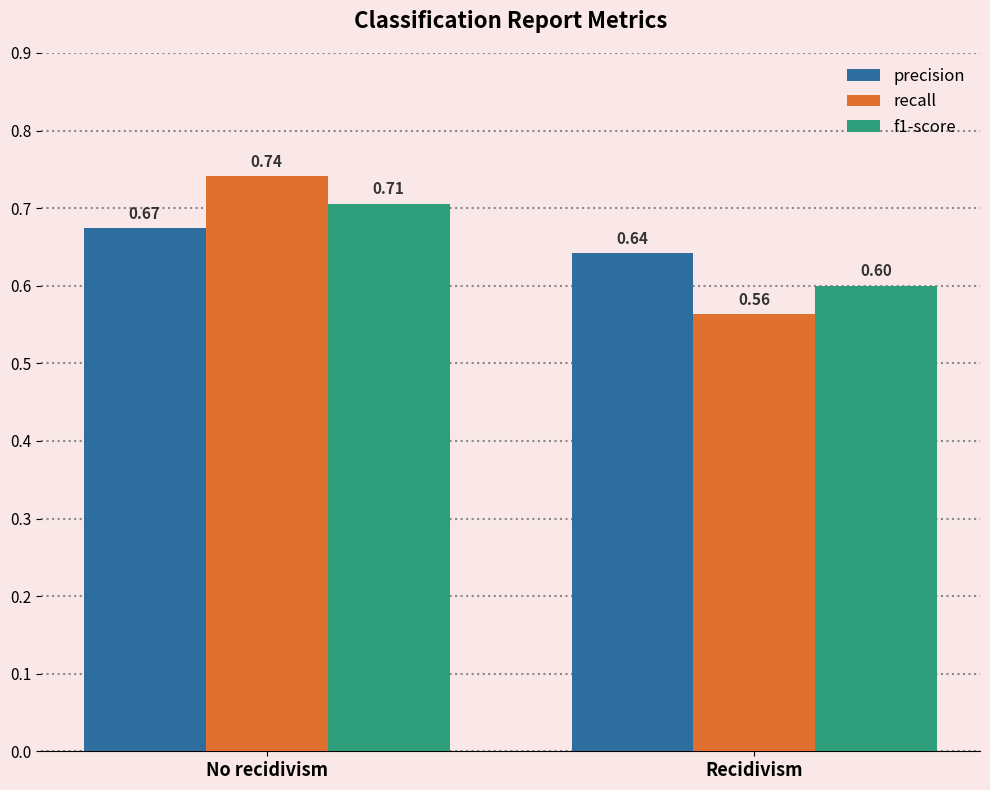

At which category does the chart reach its minimum across all series?

Recidivism